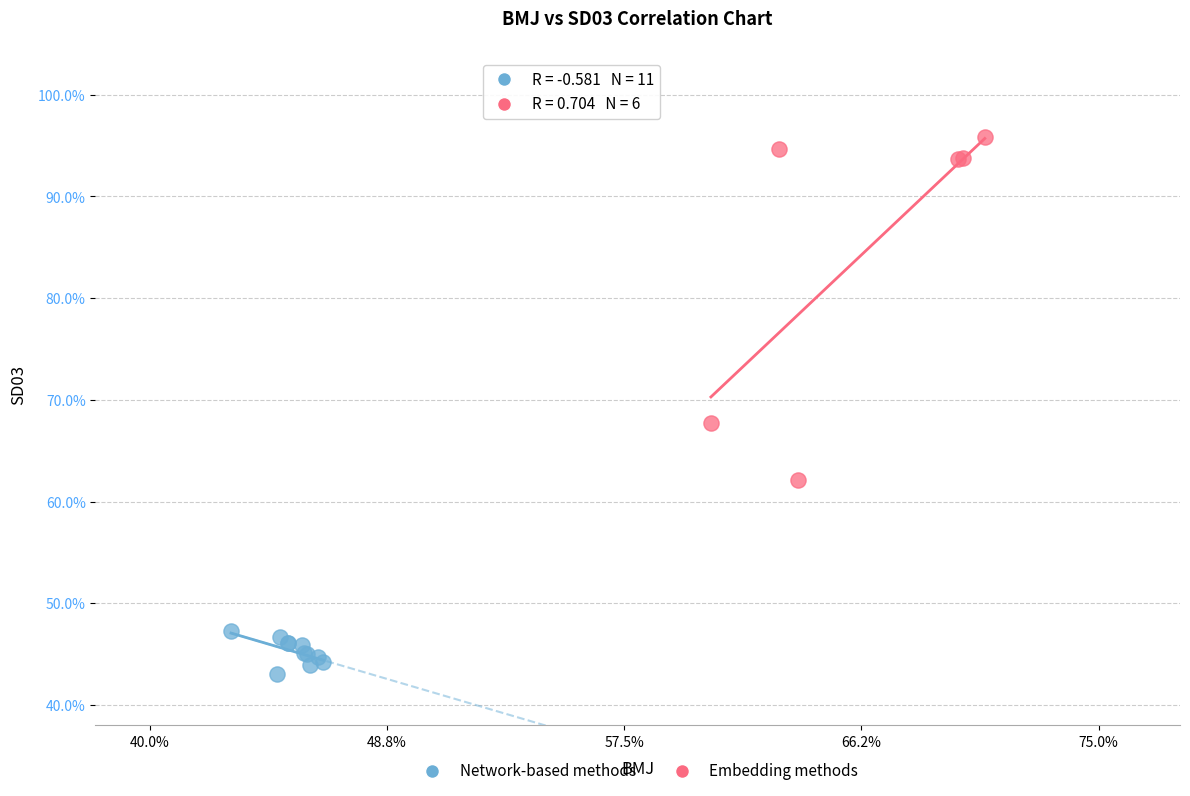

What are all the series names shown in the legend?

Network-based methods, Embedding methods